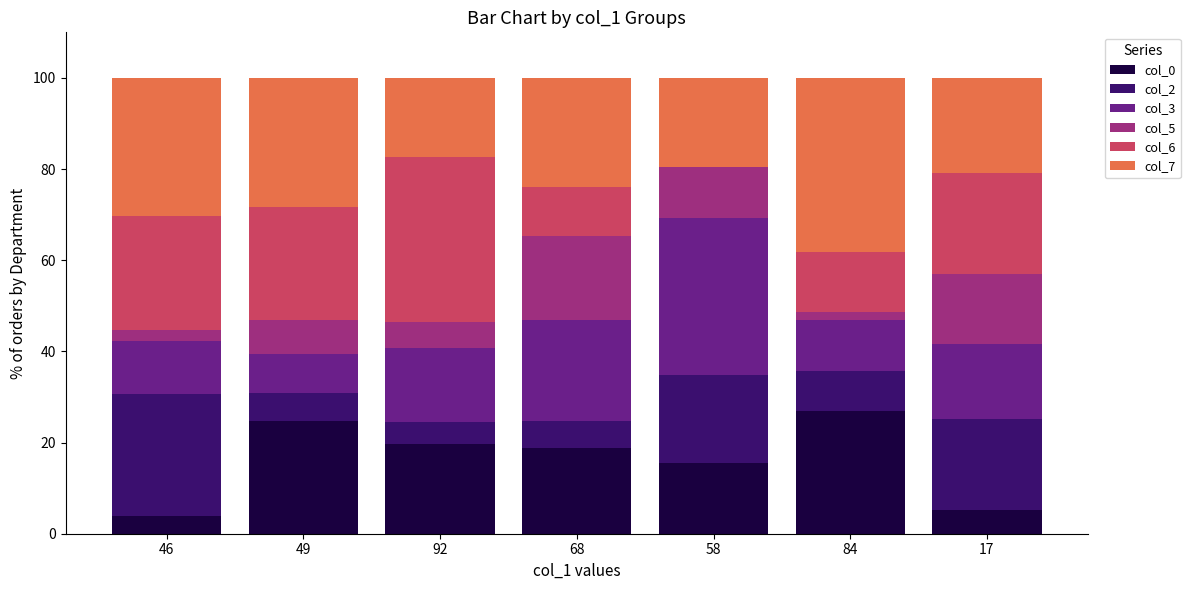

Which series has the largest total across all categories?

col_7